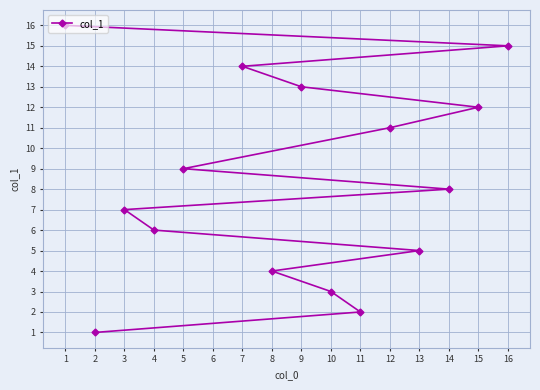

Reading right to left, what are all the values shown in this chart?

16	15	14	13	12	11	9	8	7	6	5	4	3	2	1